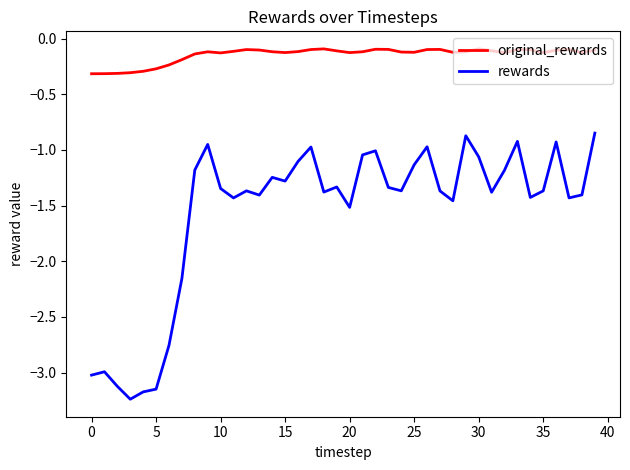

Which series has the widest spread of values?

rewards